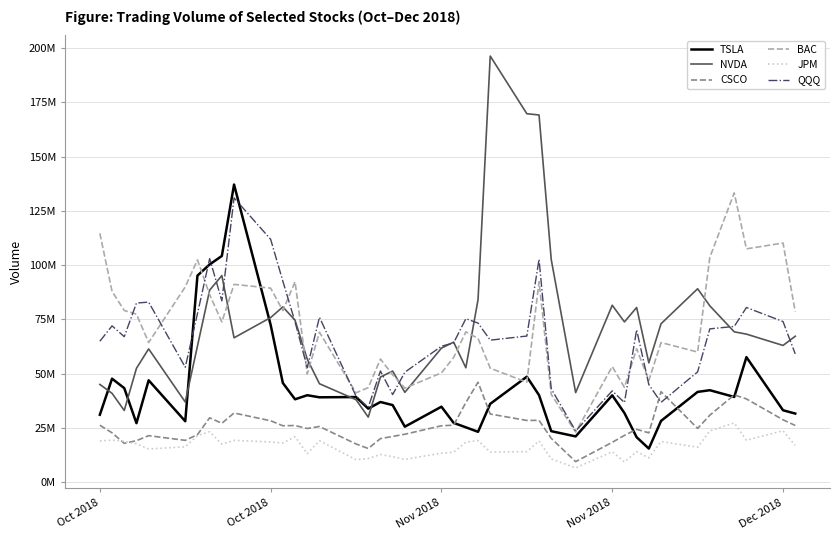

Reading left to right, extract all data points from this chart.

TSLA: 31000000	47632000	43277500	27106000	46877500	28001500	95139000	100291500	104203500	137127500	72430000	45633500	38121500	40000500	39040000	39155000	33814500	36872500	35453500	25494000	34707500	27243000	25201500	23128500	36031000	48544500	40023500	23434000	21013000	39960500	31791500	20638000	15403500	28145500	41532500	42309500	39212500	57556000	33067500	31544000
NVDA: 44976000	40871200	32966800	52402000	61360800	36884400	62643600	88428800	95172000	66478400	75801600	80719200	74577200	56652800	45296000	37933200	29901200	48381200	51135200	41324000	61711600	64471200	52658000	84070800	196352000	169782000	169203200	102549600	41196800	81483200	73806000	80452400	54917200	72956400	89080400	81211200	69230800	68167600	62947200	67191200
CSCO: 26160500	22669400	17803400	19044600	21356300	19195400	21836200	29588800	27054500	31806600	28214200	25924600	26023700	24662100	25581300	17525200	15446700	19990400	21002000	22015400	25913500	26196700	36613500	45983300	31327400	28370400	28430600	20117400	9372900	18275900	21472700	24293800	22650800	41619100	24690100	30802700	40133000	38298000	28682000	26048500
BAC: 114636100	87887800	79068700	77369200	64305400	89942900	102392500	86386600	73780400	91103500	89367000	79004800	92296300	49827300	69010200	41103100	43514400	56679200	49421200	43270600	50307500	57423400	69213300	66174800	52456100	46000000	92330600	40364400	22974100	53210700	43617100	61388100	46824600	64284600	59908700	103565700	133294200	107477600	110166900	78545000
JPM: 18903200	19302800	18794500	17582500	15234500	16199100	21407500	23168900	17464700	19174900	18445200	18019700	20860000	13065000	19009200	10276400	10825000	12679600	11662500	10432200	13279700	13746100	18361400	19100000	13798600	13987000	18936200	10619600	6488400	13948300	9238200	13977300	11144300	18652700	16034500	23555900	27213900	19248600	23636400	16860700
QQQ: 64885300	71979700	66987600	82486200	82923700	52909300	77567000	102997400	83481100	130970900	111871900	92584000	73828600	52706800	75966800	39573500	34410400	51169600	40296500	50602700	62578400	64128100	75270700	73254300	65390700	67280500	102652800	42965800	23503700	42012600	36608100	70141000	44885700	36722800	50771700	70594700	71715500	80432200	73960800	59058300